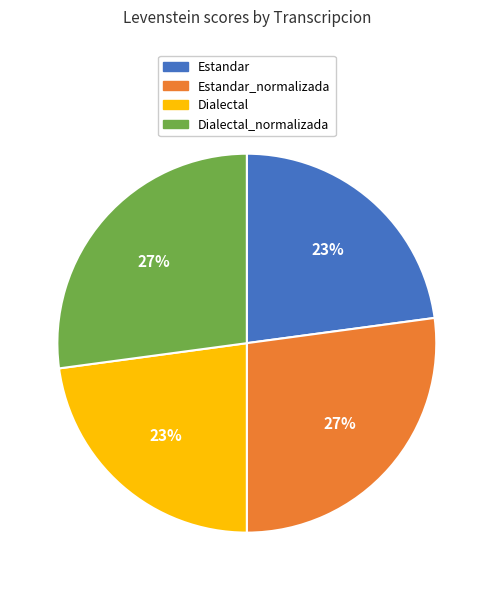

To the nearest percent, what is the difference between the largest and smallest slice percentages?

4%